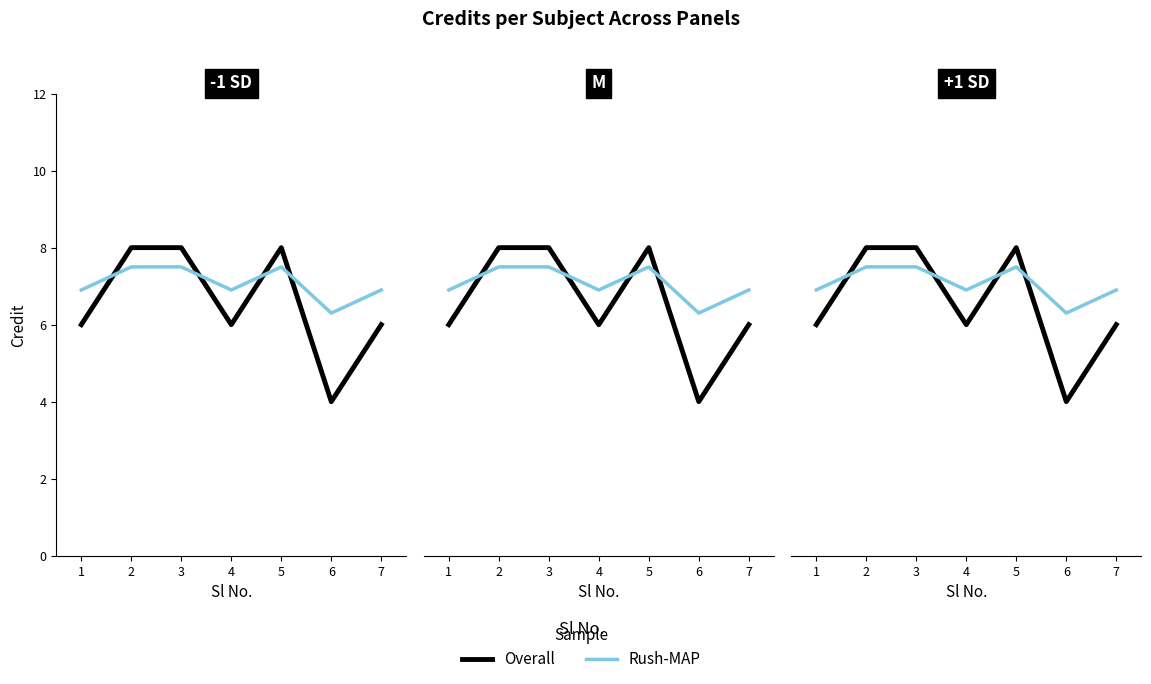

Reading left to right, transcribe all the data shown in this chart.

Credit (Overall): 6.0	8.0	8.0	6.0	8.0	4.0	6.0
Credit (Rush-MAP): 6.9	7.5	7.5	6.9	7.5	6.3	6.9